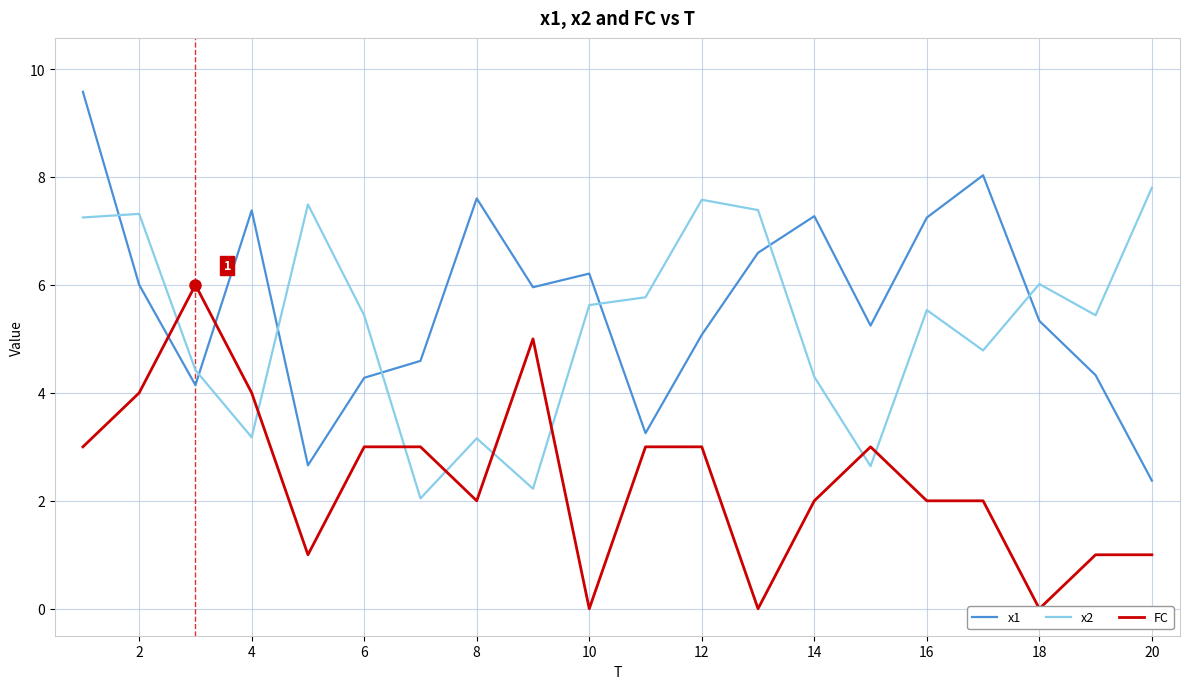

What is the lowest value of the x1 series?

2.4